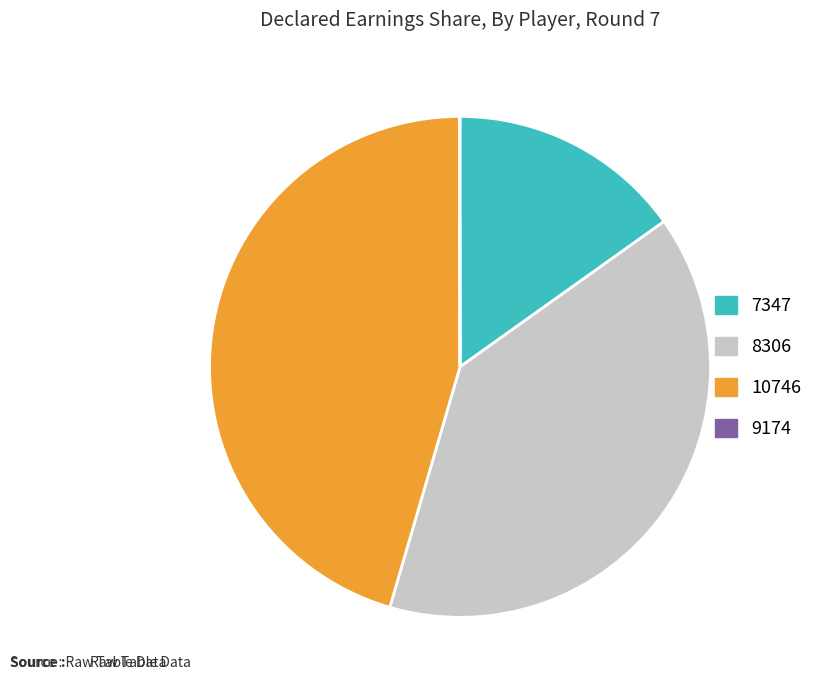

Which has a higher value, 10746 or 8306?

10746